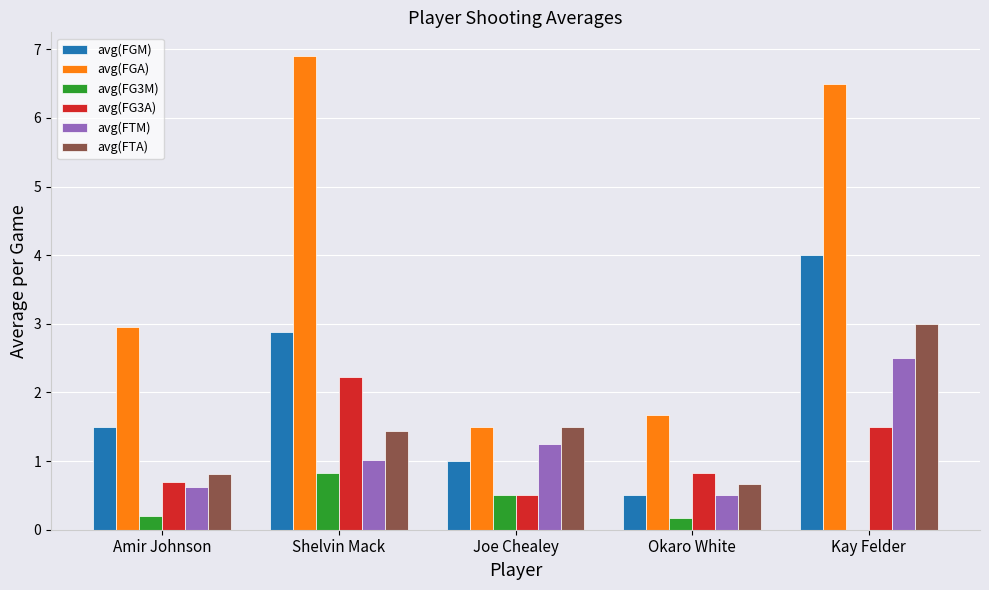

What is the sum of all avg(FGM) values?

9.9